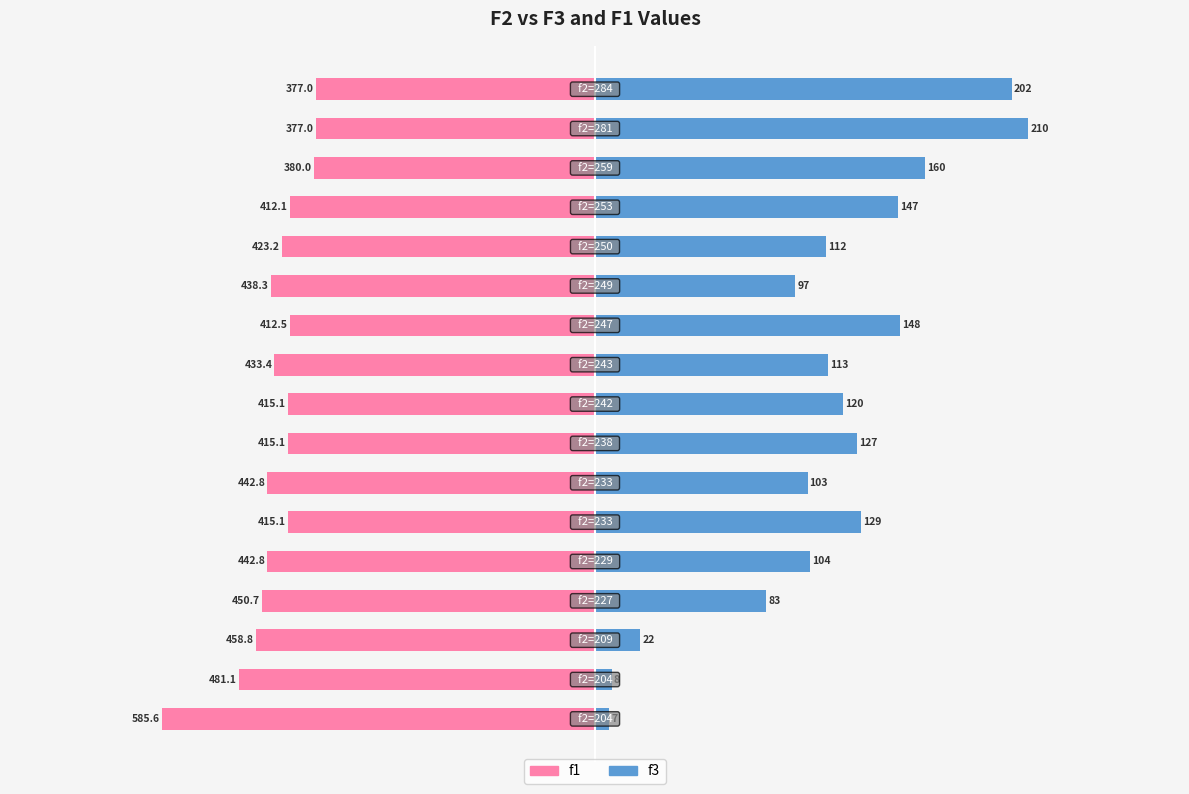

How many bars are there in total?

34